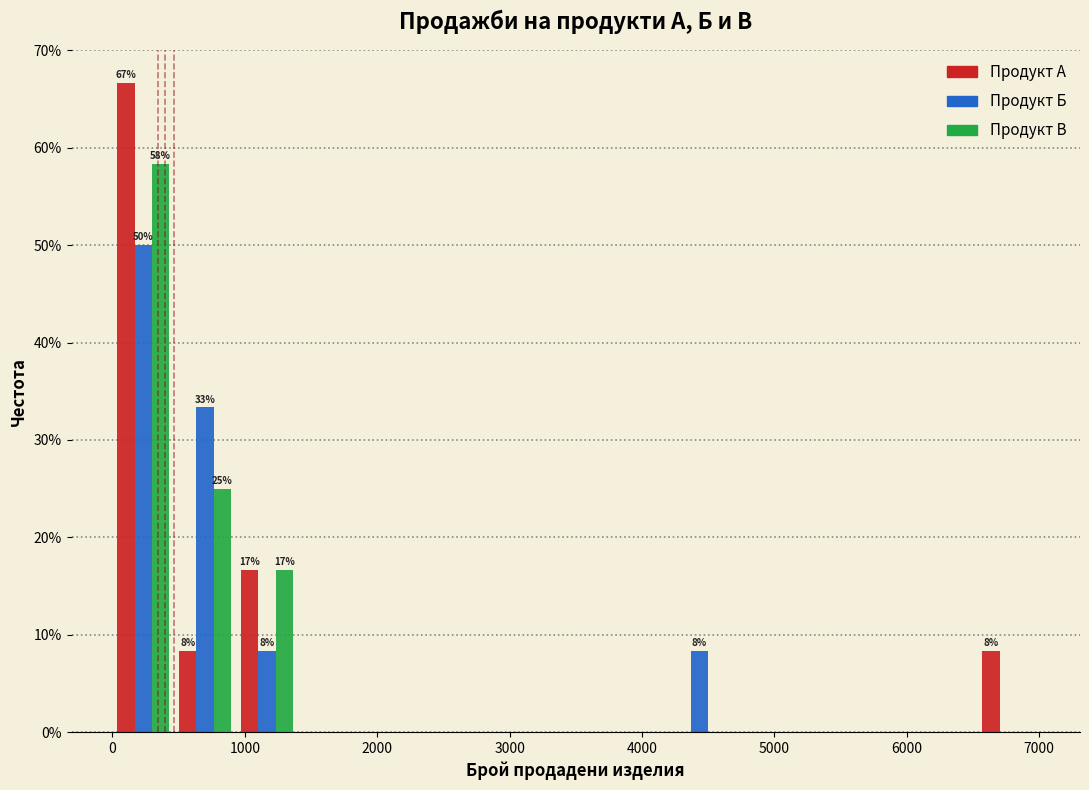

In the Продукт В series, which range on the x-axis has the tallest bar?

0 to 500